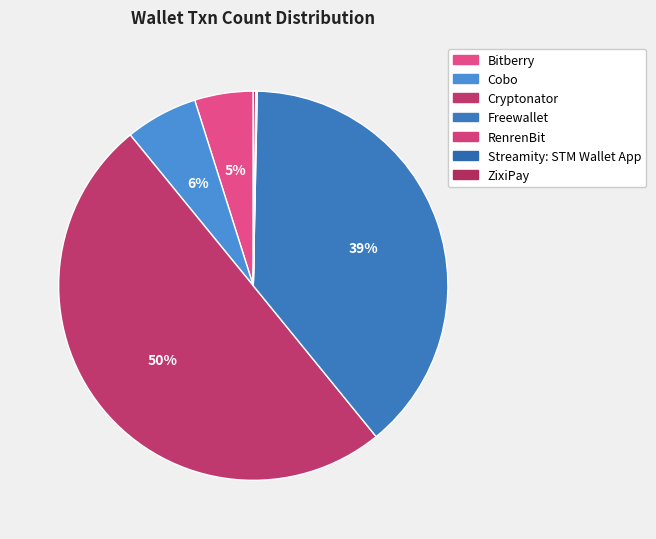

How many slices are in this pie chart?

7